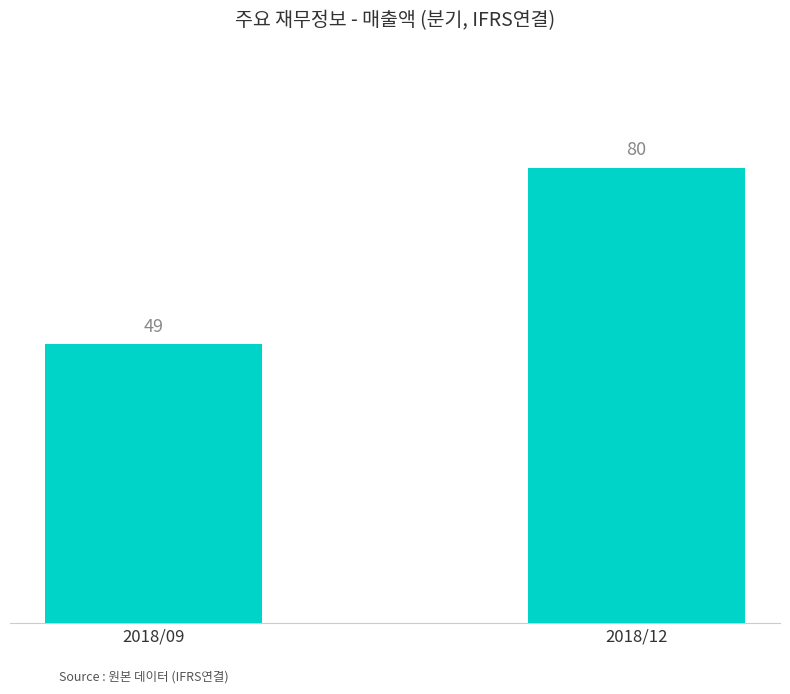

What is the difference between the maximum and minimum values?

31